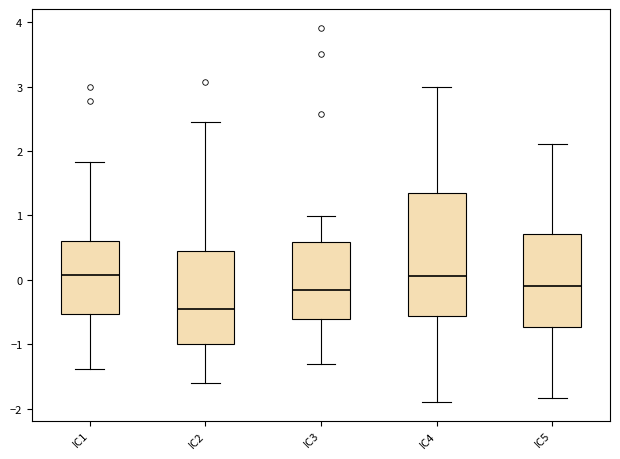

Reading left to right, read every box against the y-axis: the position of its median line, the range the box covers, and the ends of its whiskers. The values are not printed on the chart, so give them approximately, as read against the axis.

IC1: median 0.1, box -0.5 to 0.6, whiskers -1.4 to 1.8
IC2: median -0.5, box -1.0 to 0.4, whiskers -1.6 to 2.5
IC3: median -0.2, box -0.6 to 0.6, whiskers -1.3 to 1.0
IC4: median 0.1, box -0.6 to 1.3, whiskers -1.9 to 3.0
IC5: median -0.1, box -0.7 to 0.7, whiskers -1.8 to 2.1